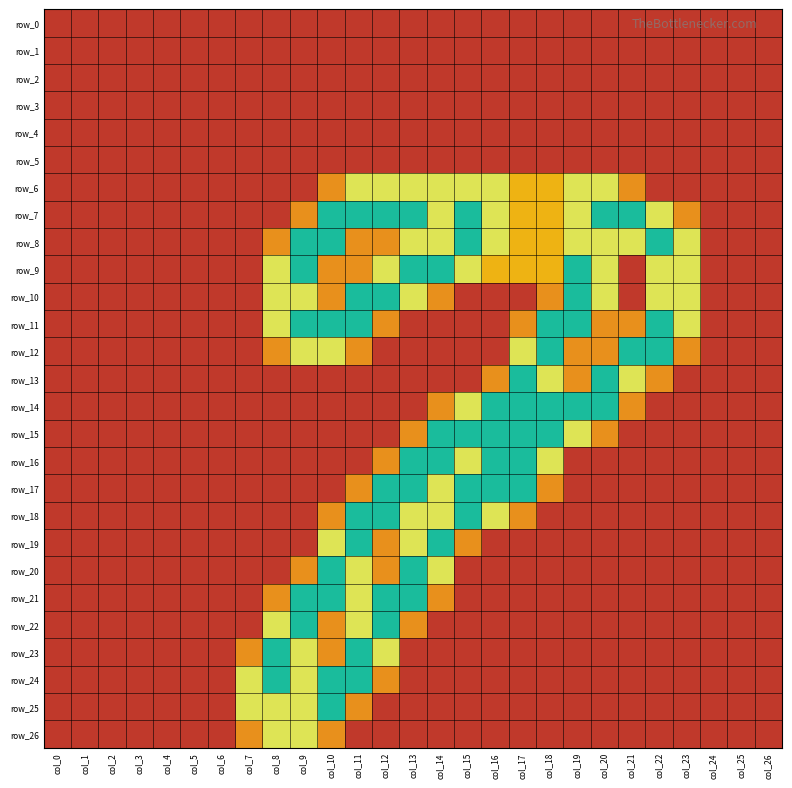

What is the greatest value displayed?

2.0